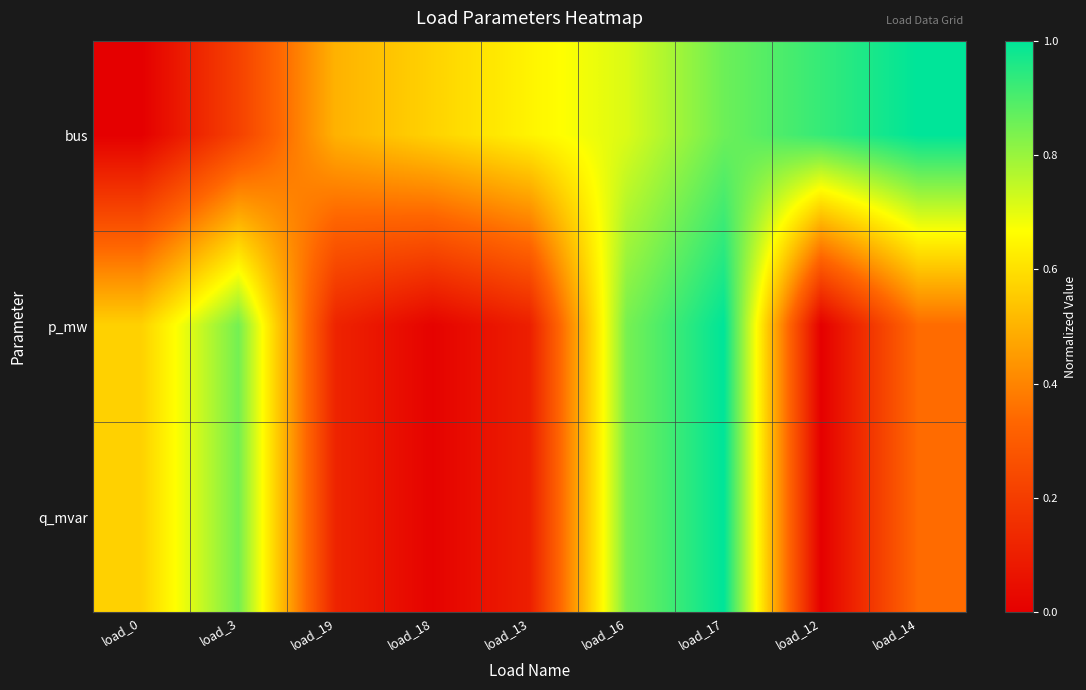

Which series has the largest total across all categories?

bus